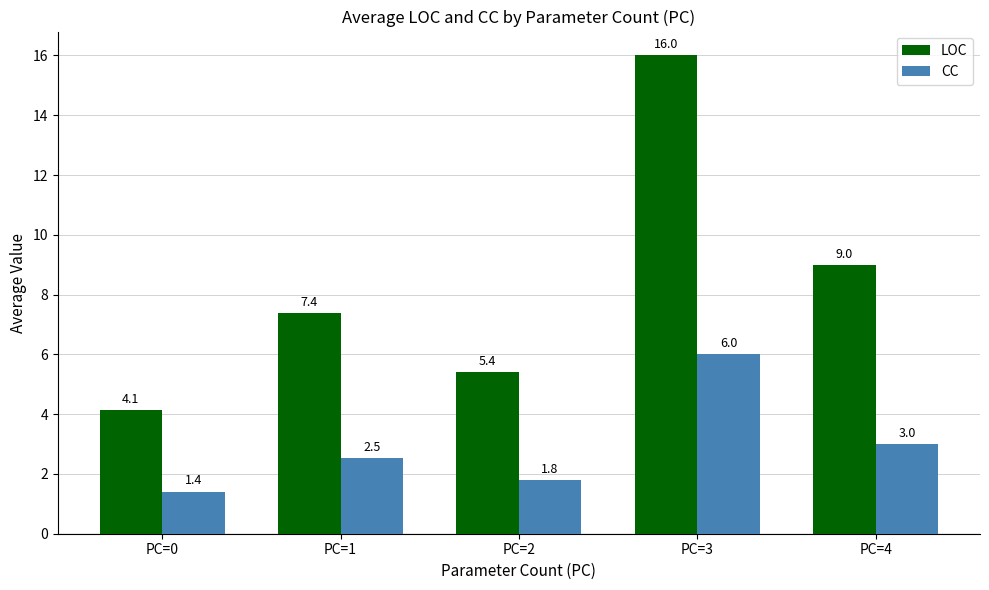

The value of LOC at PC=0 is 4.1. True or false?

True